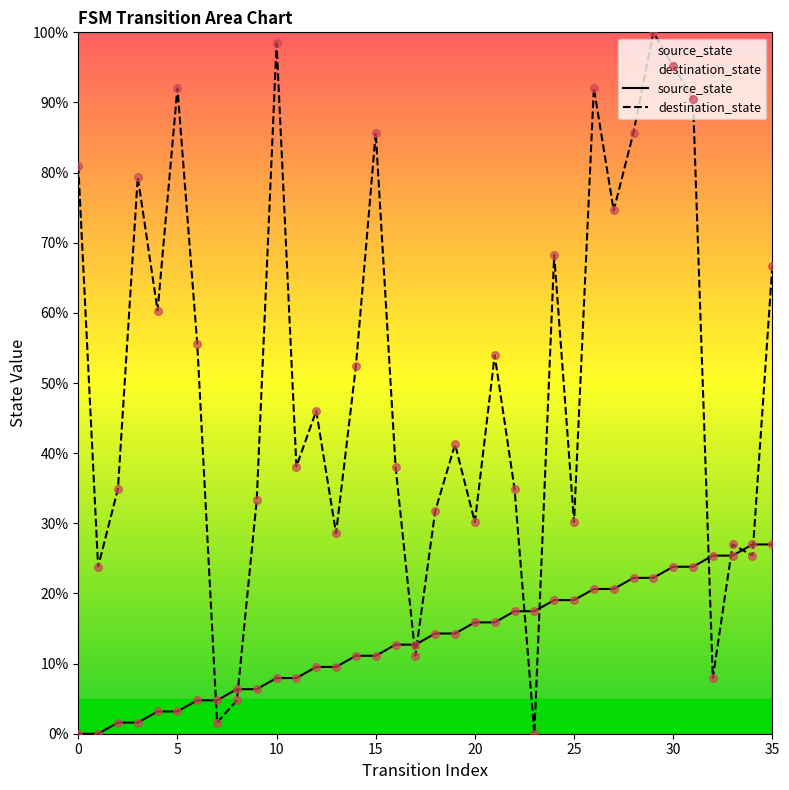

Which series reaches the maximum Y coordinate?

destination_state